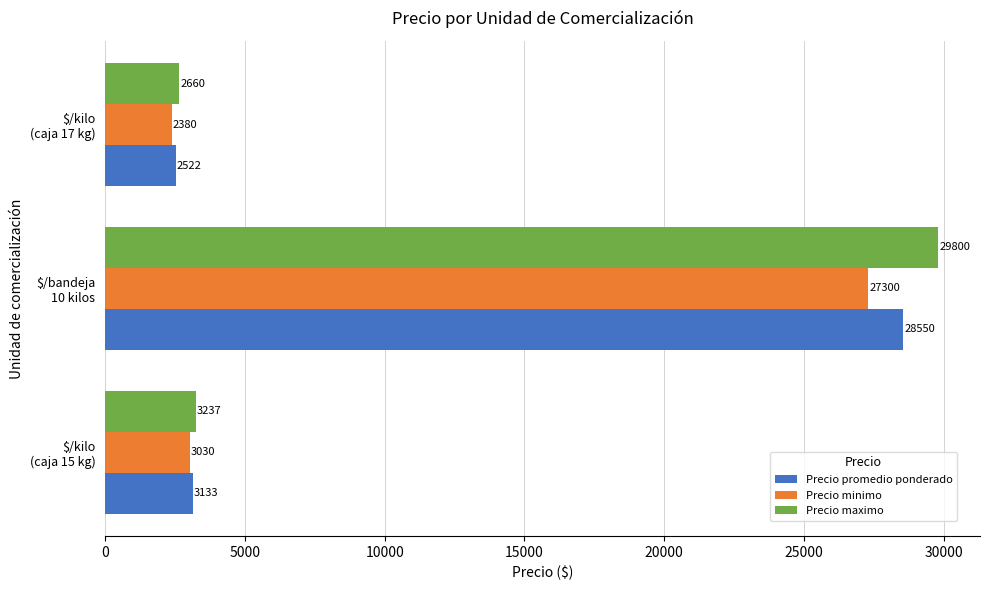

List the series in order of their peak value, highest first.

Precio maximo, Precio promedio ponderado, Precio minimo